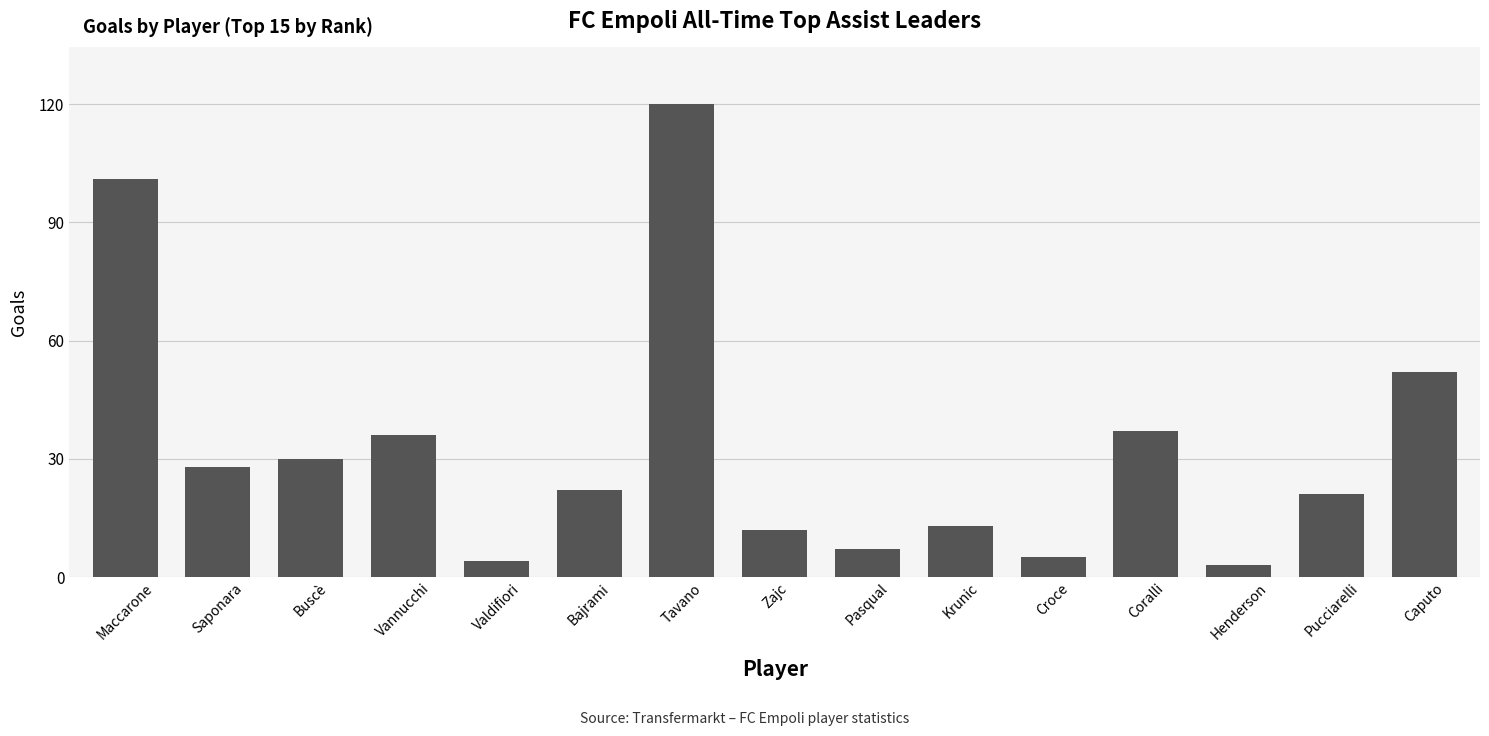

Reading left to right, transcribe all the data shown in this chart.

101	28	30	36	4	22	120	12	7	13	5	37	3	21	52